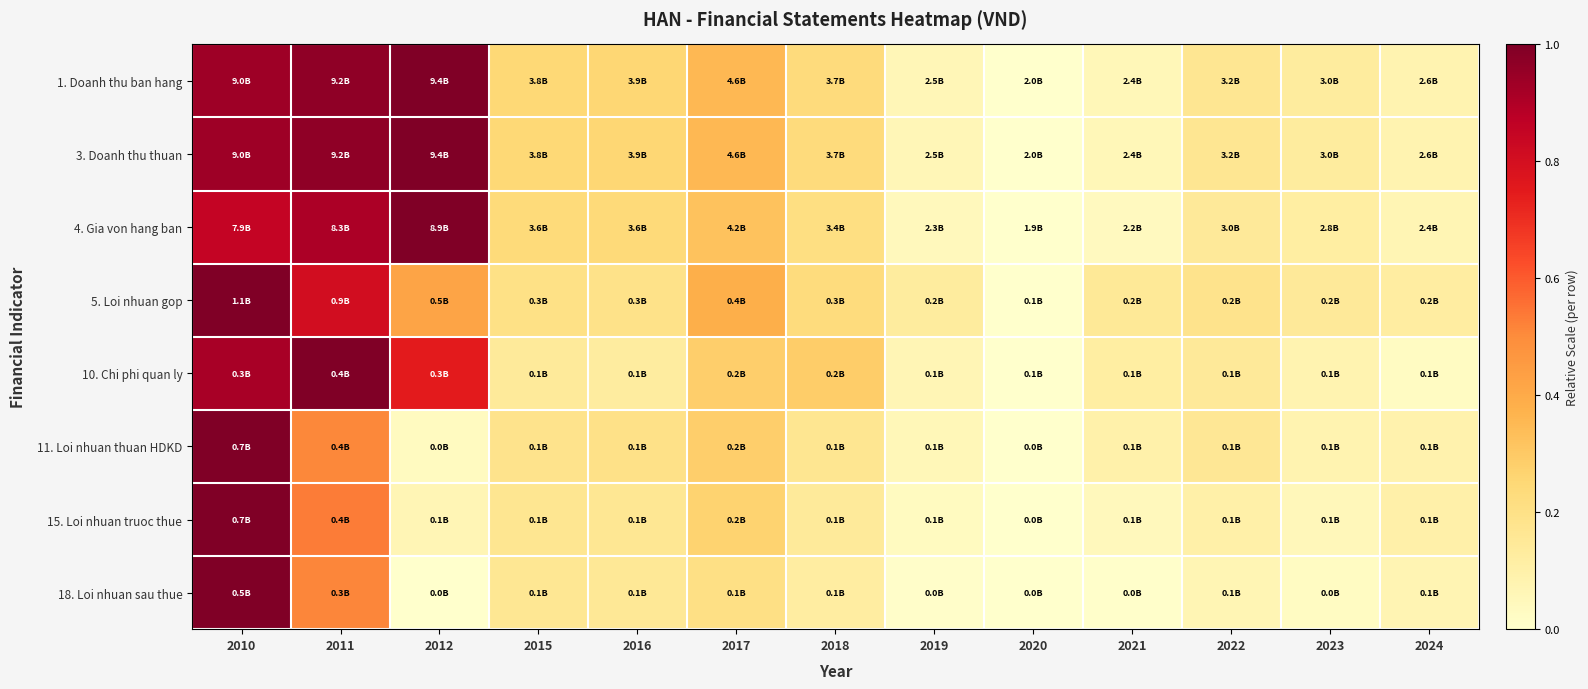

Which label corresponds to the largest value in the chart?

2012